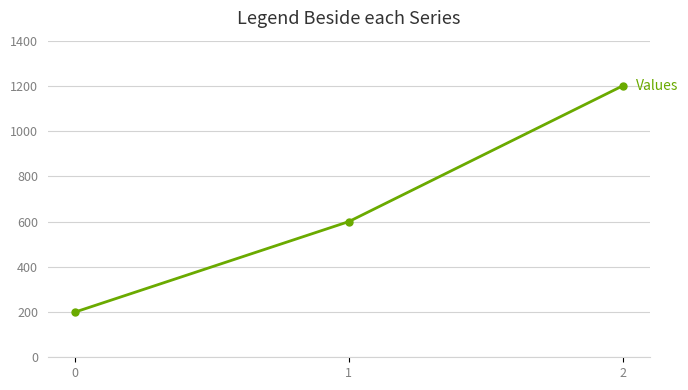

Reading right to left, what are all the values shown in this chart?

2=1200	1=600	0=200